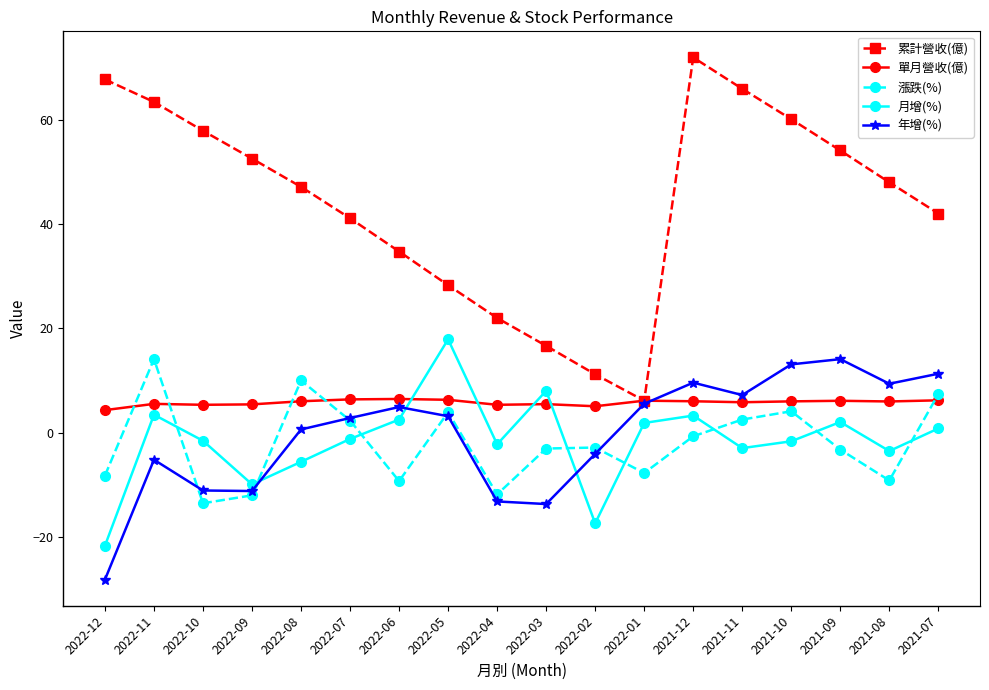

Is the value of 漲跌(%) at 2022-01 greater than the value of 月增(%) at 2021-07?

No